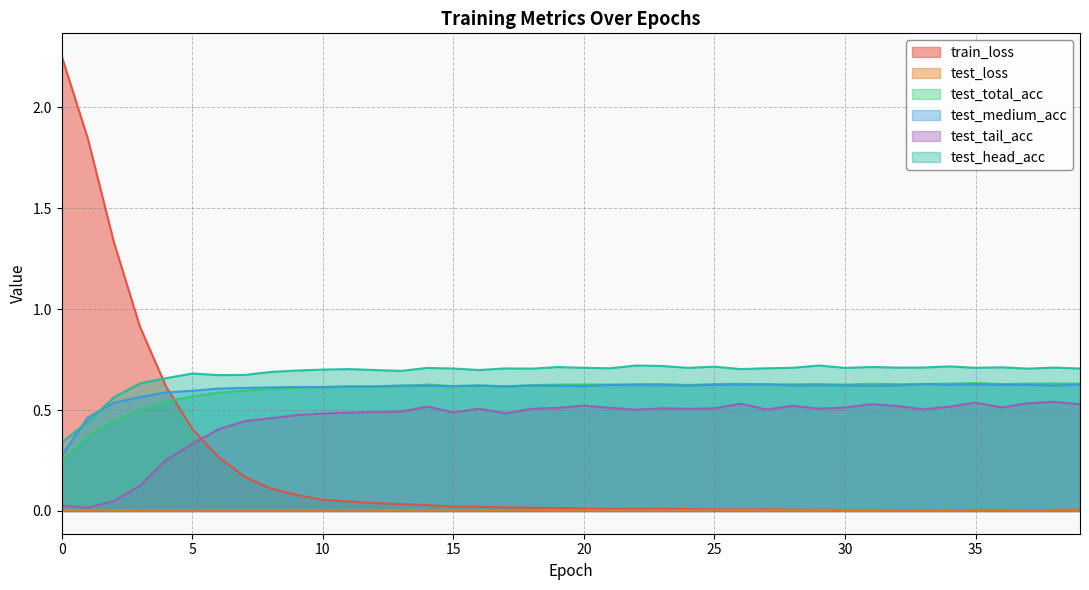

Reading left to right, transcribe all the data shown in this chart.

train_loss: 0=2.3	1=1.8	2=1.3	3=0.9	4=0.6	5=0.4	6=0.3	7=0.2	8=0.1	9=0.1	10=0.1	11=0.0	12=0.0	13=0.0	14=0.0	15=0.0	16=0.0	17=0.0	18=0.0	19=0.0	20=0.0	21=0.0	22=0.0	23=0.0	24=0.0	25=0.0	26=0.0	27=0.0	28=0.0	29=0.0	30=0.0	31=0.0	32=0.0	33=0.0	34=0.0	35=0.0	36=0.0	37=0.0	38=0.0	39=0.0
test_loss: 0=0.0	1=0.0	2=0.0	3=0.0	4=0.0	5=0.0	6=0.0	7=0.0	8=0.0	9=0.0	10=0.0	11=0.0	12=0.0	13=0.0	14=0.0	15=0.0	16=0.0	17=0.0	18=0.0	19=0.0	20=0.0	21=0.0	22=0.0	23=0.0	24=0.0	25=0.0	26=0.0	27=0.0	28=0.0	29=0.0	30=0.0	31=0.0	32=0.0	33=0.0	34=0.0	35=0.0	36=0.0	37=0.0	38=0.0	39=0.0
test_total_acc: 0=0.2	1=0.4	2=0.4	3=0.5	4=0.5	5=0.6	6=0.6	7=0.6	8=0.6	9=0.6	10=0.6	11=0.6	12=0.6	13=0.6	14=0.6	15=0.6	16=0.6	17=0.6	18=0.6	19=0.6	20=0.6	21=0.6	22=0.6	23=0.6	24=0.6	25=0.6	26=0.6	27=0.6	28=0.6	29=0.6	30=0.6	31=0.6	32=0.6	33=0.6	34=0.6	35=0.6	36=0.6	37=0.6	38=0.6	39=0.6
test_medium_acc: 0=0.3	1=0.5	2=0.5	3=0.6	4=0.6	5=0.6	6=0.6	7=0.6	8=0.6	9=0.6	10=0.6	11=0.6	12=0.6	13=0.6	14=0.6	15=0.6	16=0.6	17=0.6	18=0.6	19=0.6	20=0.6	21=0.6	22=0.6	23=0.6	24=0.6	25=0.6	26=0.6	27=0.6	28=0.6	29=0.6	30=0.6	31=0.6	32=0.6	33=0.6	34=0.6	35=0.6	36=0.6	37=0.6	38=0.6	39=0.6
test_tail_acc: 0=0.0	1=0.0	2=0.0	3=0.1	4=0.3	5=0.3	6=0.4	7=0.4	8=0.5	9=0.5	10=0.5	11=0.5	12=0.5	13=0.5	14=0.5	15=0.5	16=0.5	17=0.5	18=0.5	19=0.5	20=0.5	21=0.5	22=0.5	23=0.5	24=0.5	25=0.5	26=0.5	27=0.5	28=0.5	29=0.5	30=0.5	31=0.5	32=0.5	33=0.5	34=0.5	35=0.5	36=0.5	37=0.5	38=0.5	39=0.5
test_head_acc: 0=0.3	1=0.4	2=0.6	3=0.6	4=0.7	5=0.7	6=0.7	7=0.7	8=0.7	9=0.7	10=0.7	11=0.7	12=0.7	13=0.7	14=0.7	15=0.7	16=0.7	17=0.7	18=0.7	19=0.7	20=0.7	21=0.7	22=0.7	23=0.7	24=0.7	25=0.7	26=0.7	27=0.7	28=0.7	29=0.7	30=0.7	31=0.7	32=0.7	33=0.7	34=0.7	35=0.7	36=0.7	37=0.7	38=0.7	39=0.7